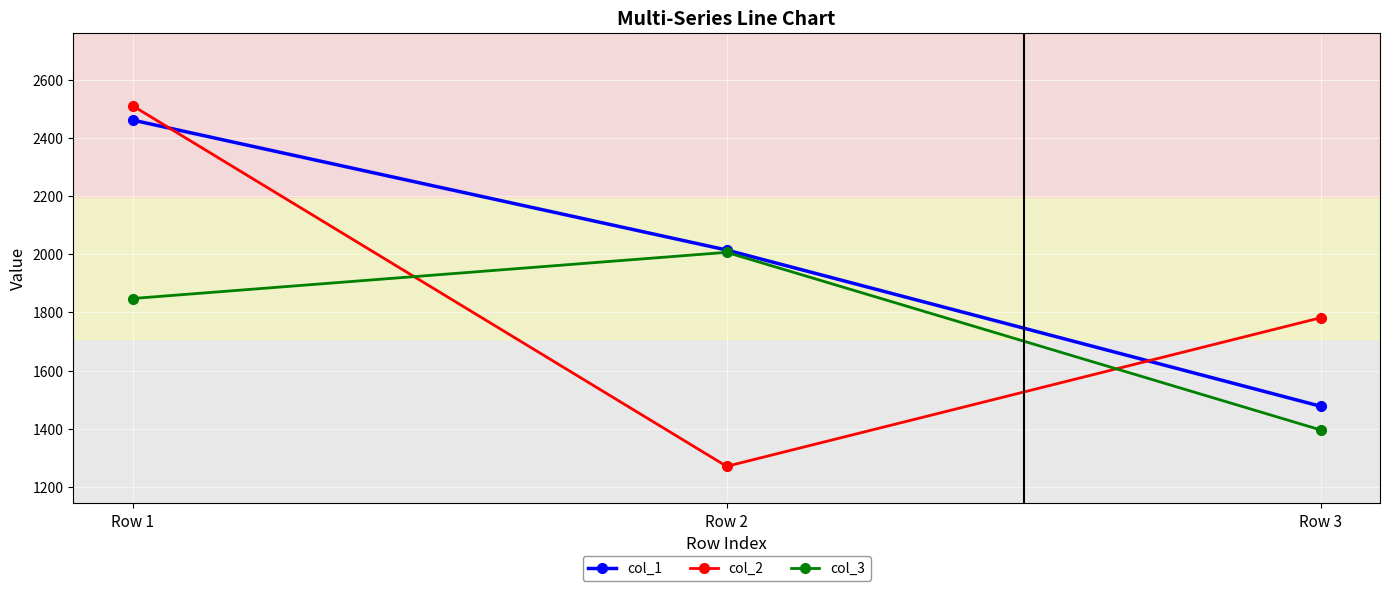

Is it true that col_1 equals 4163.9 at Row 1?

False